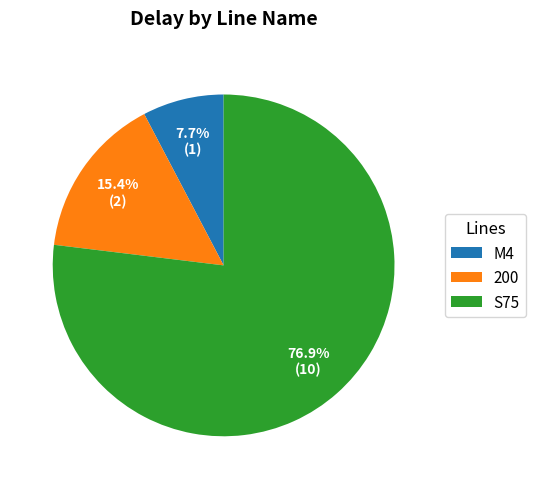

What is the ratio of the value at S75 to the value at 200?

5.0